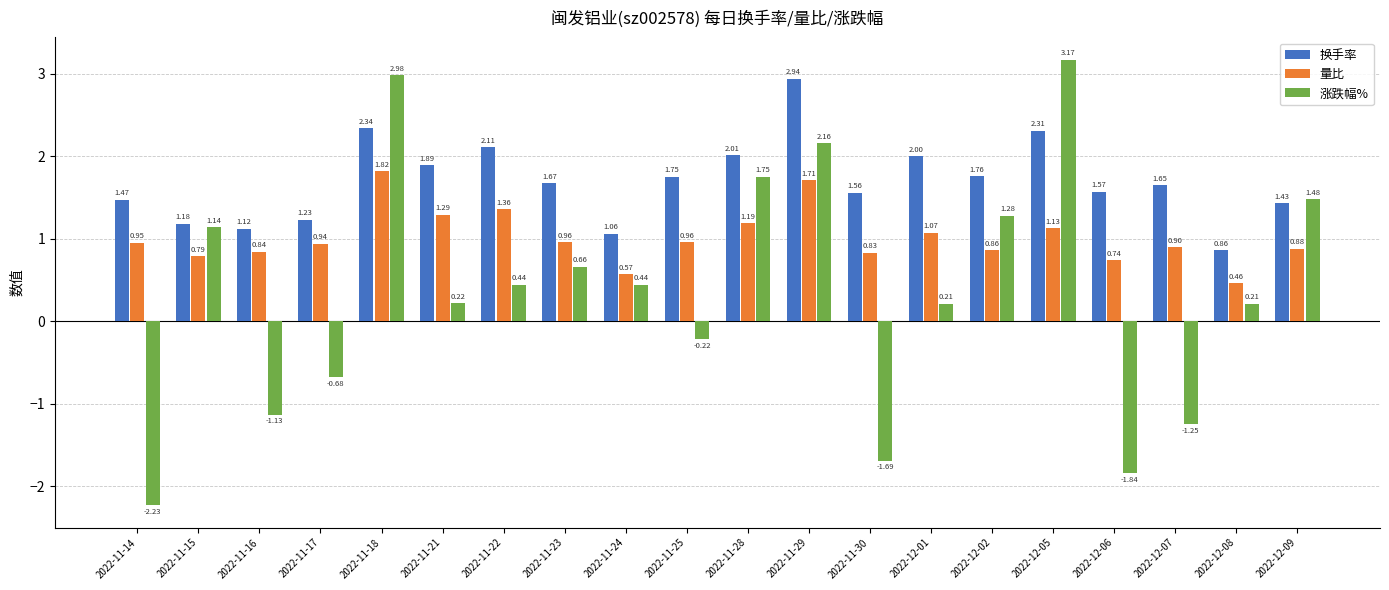

Which series changed the most between 2022-11-24 and 2022-11-29?

换手率